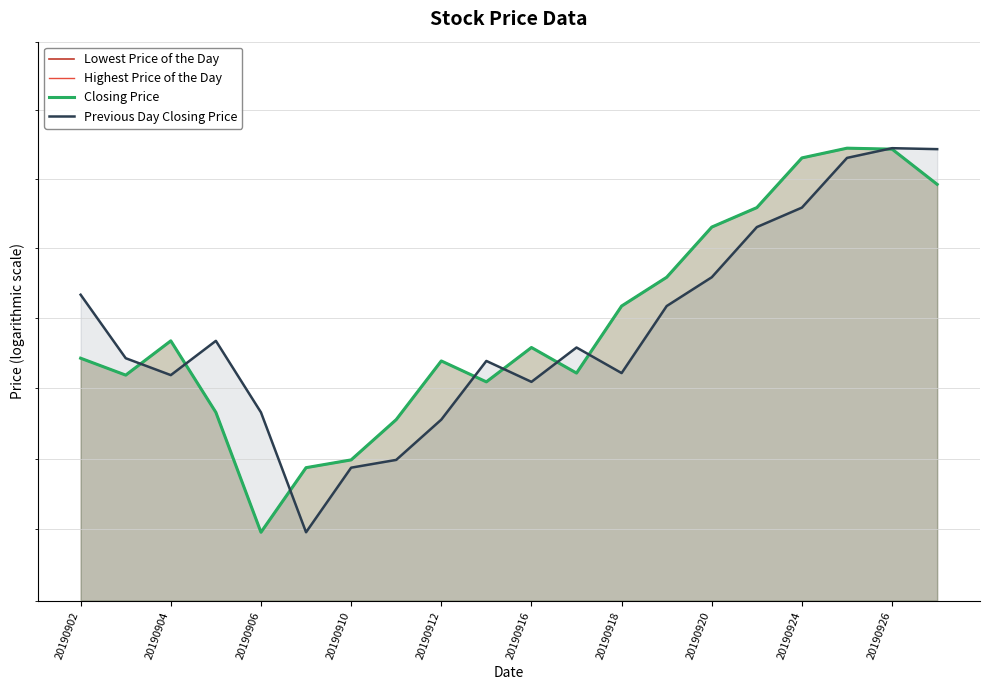

What is the average value of the Highest Price of the Day series?

1789.2